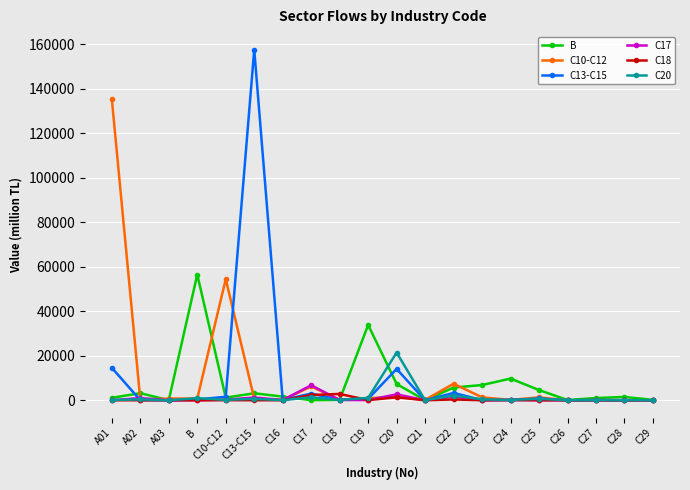

Which series changed the most between C10-C12 and C20?

C10-C12